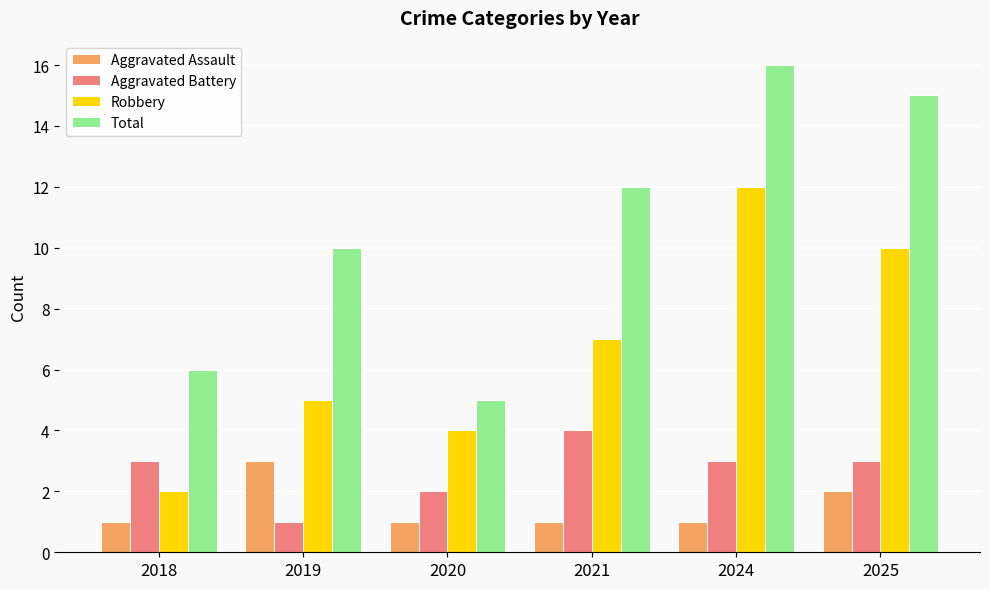

Which series has the largest range (max minus min)?

Total